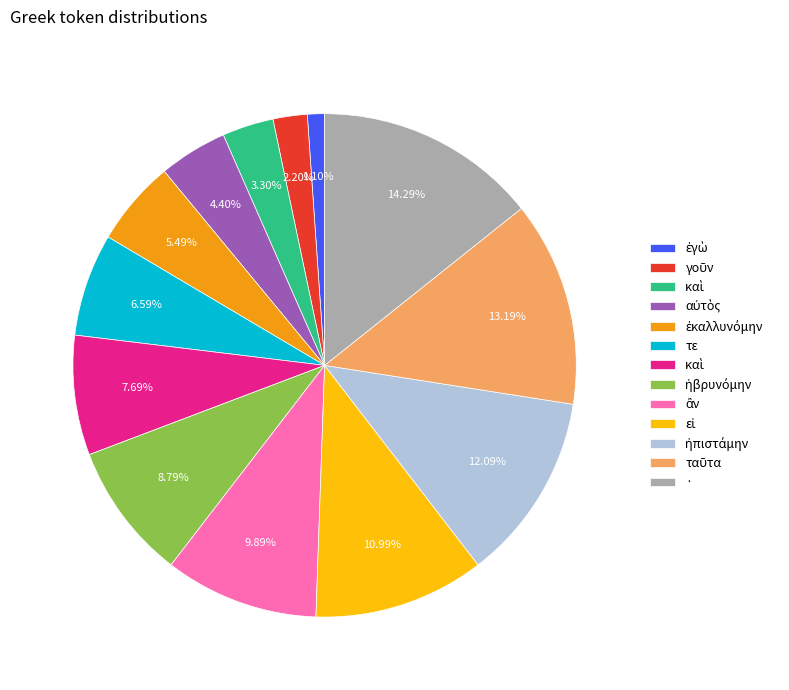

Is there a majority slice in this chart?

No